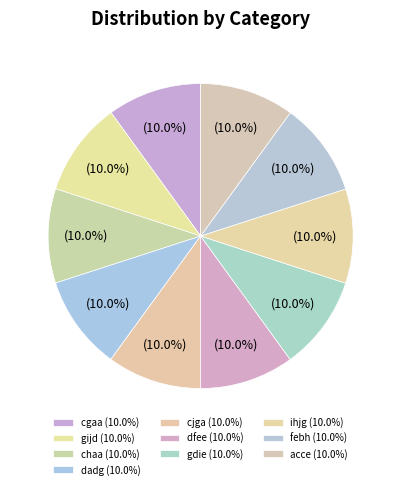

How many segments does this pie chart have?

10